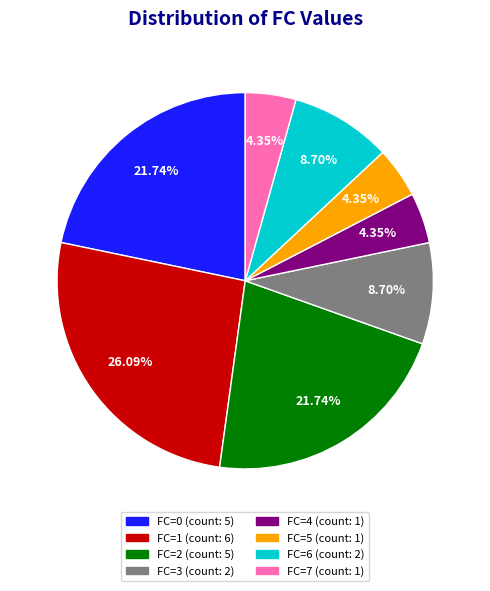

Count the number of slices in the pie.

8